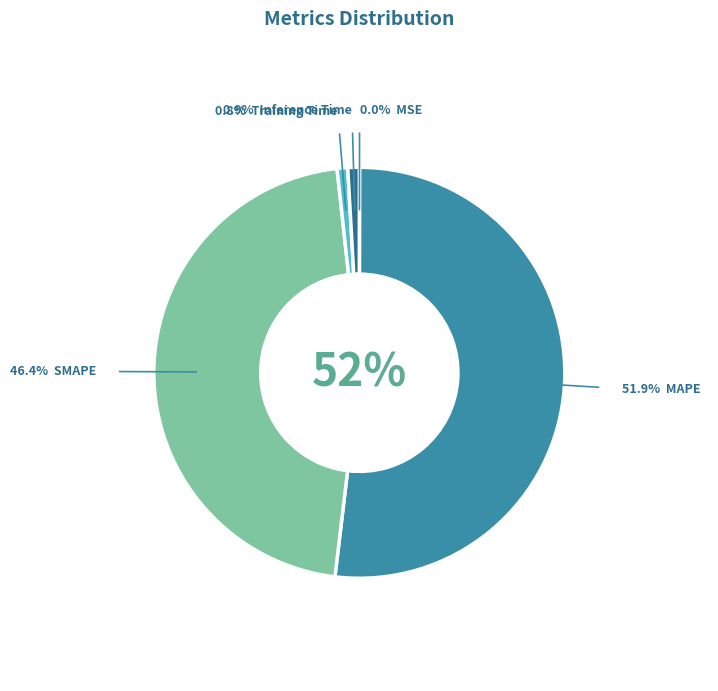

How many segments does this pie chart have?

5